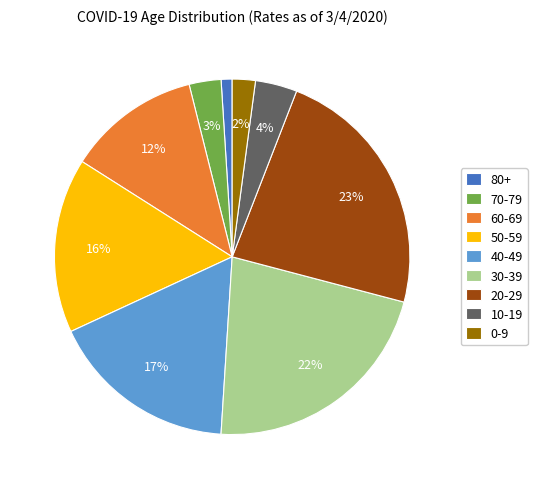

Does 0-9 represent more than half of the total?

No